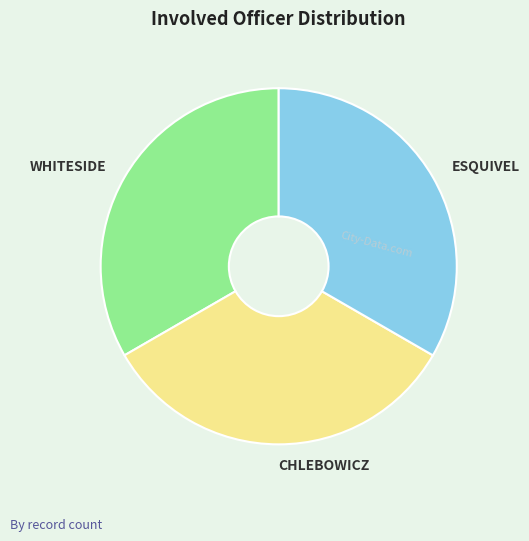

Do CHLEBOWICZ and WHITESIDE together represent more than half of the pie?

Yes